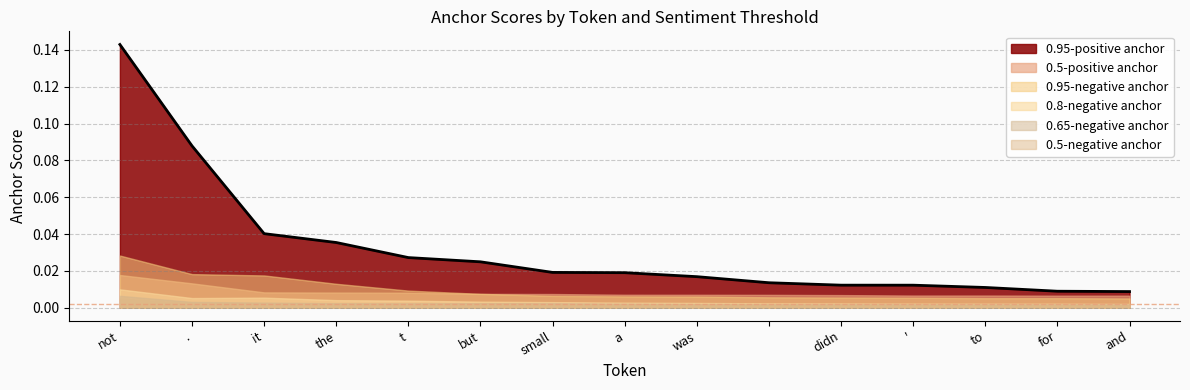

How many categories are shown in the chart?

15